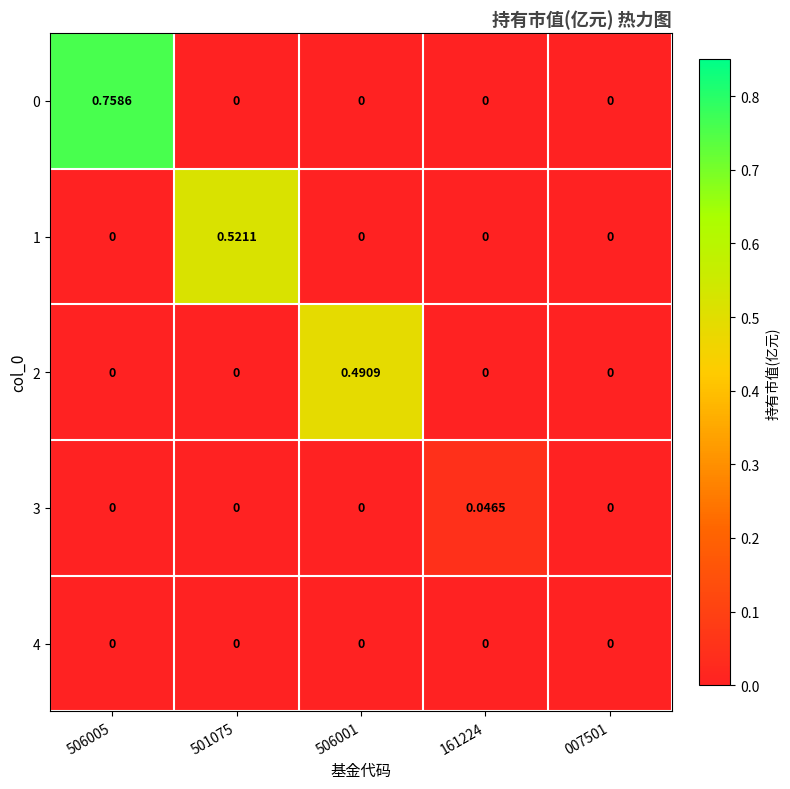

Is the value of 1 at 501075 greater than the value of 2 at 161224?

Yes